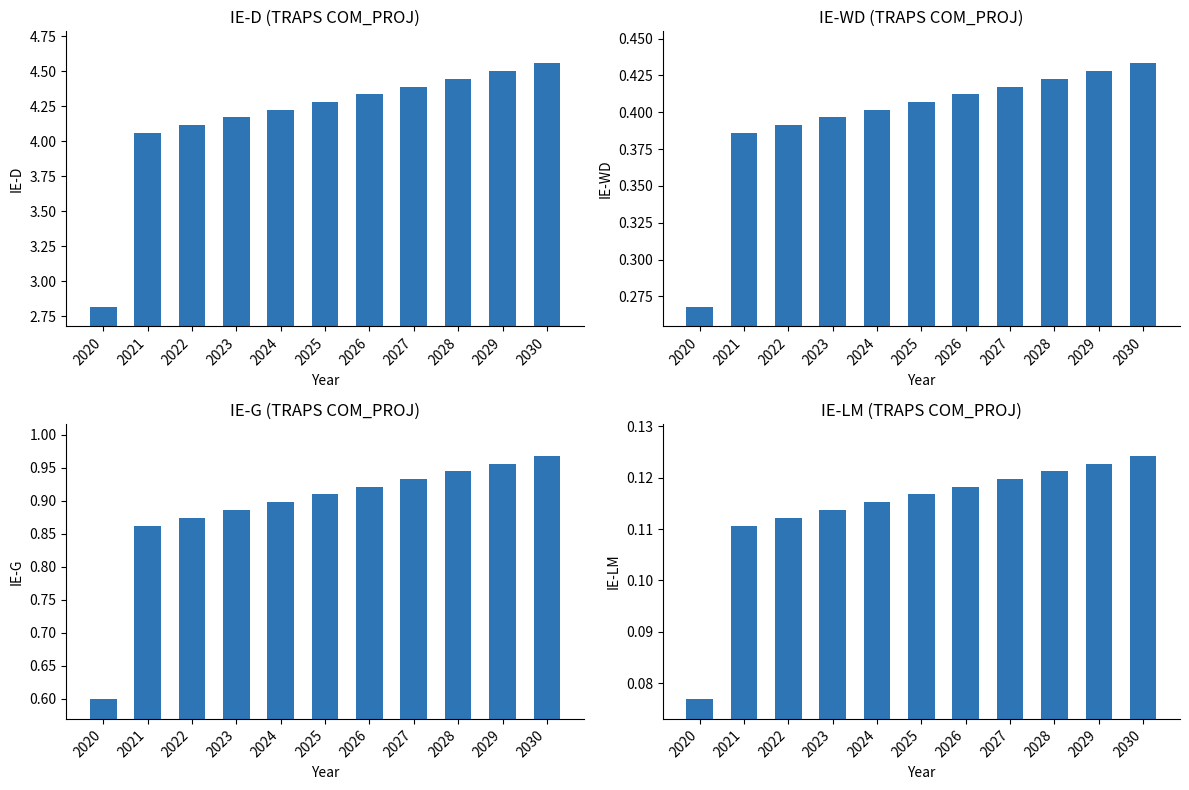

Which category has the highest value in the IE-WD series?

2030